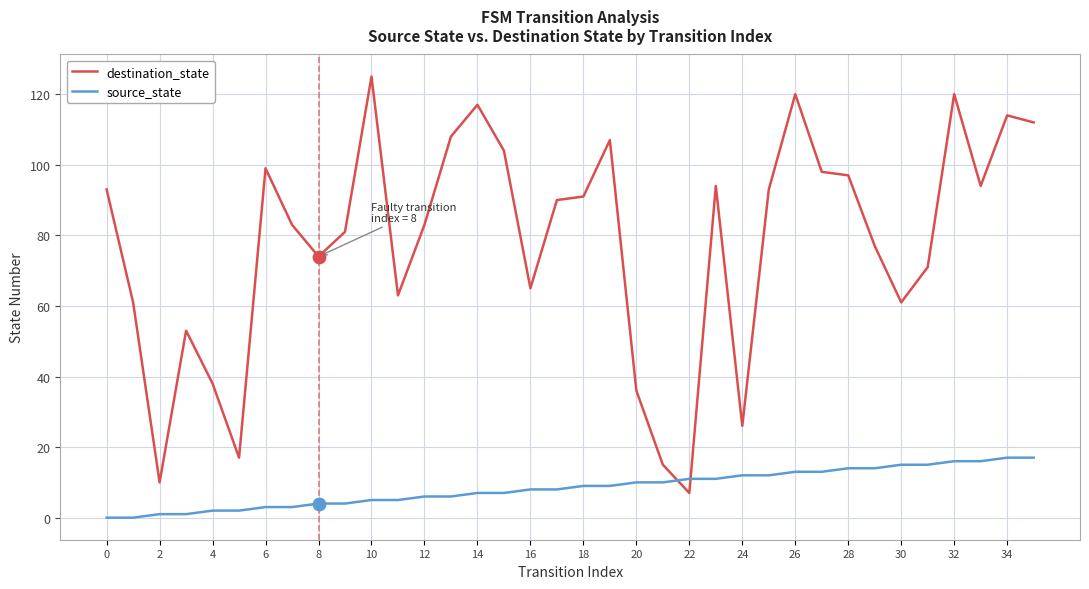

At how many categories does at least one series exceed 68?

24